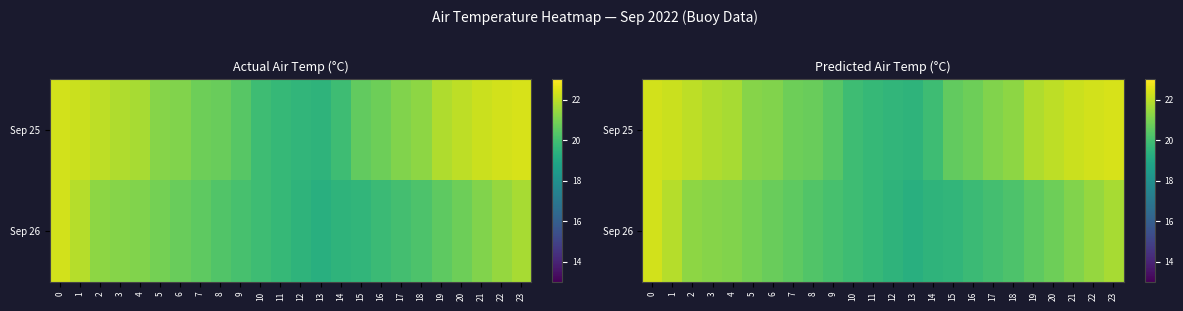

Rank the series by their average value, from lowest to highest.

Sep 26, Sep 25